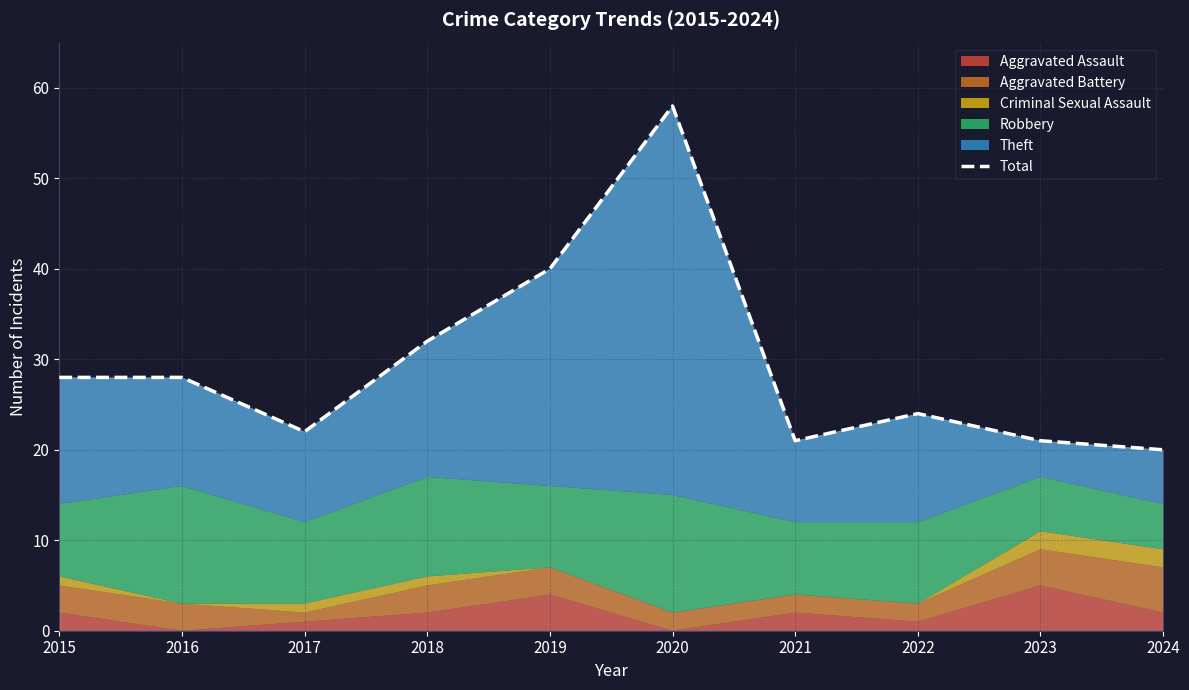

Reading left to right, list all the values displayed in this chart.

2015=28	2016=28	2017=22	2018=32	2019=40	2020=58	2021=21	2022=24	2023=21	2024=20